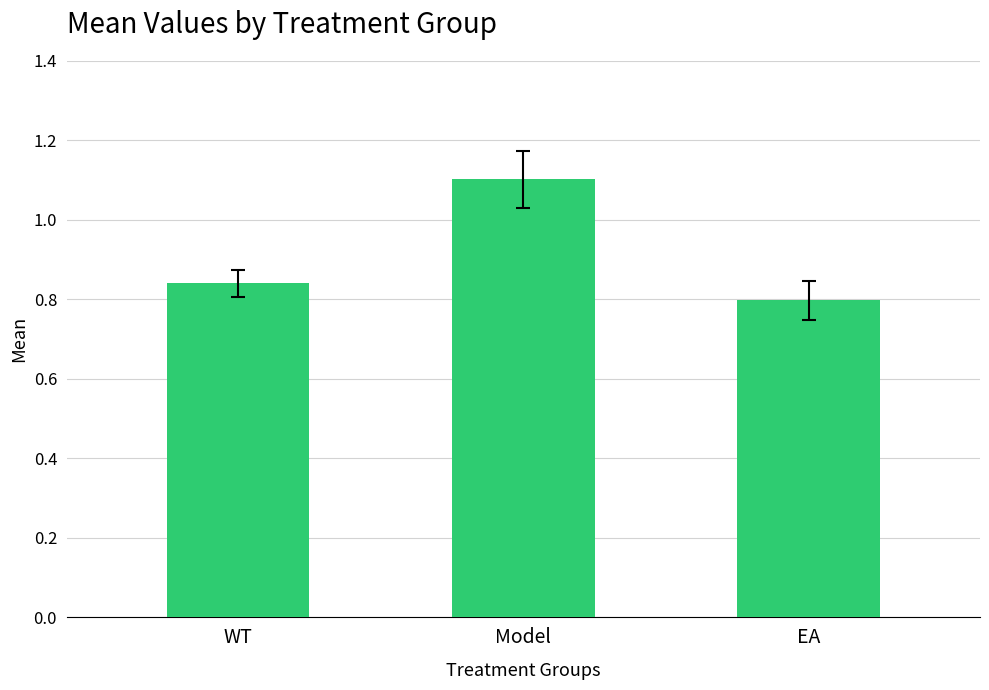

Which has a higher value, WT or EA?

WT